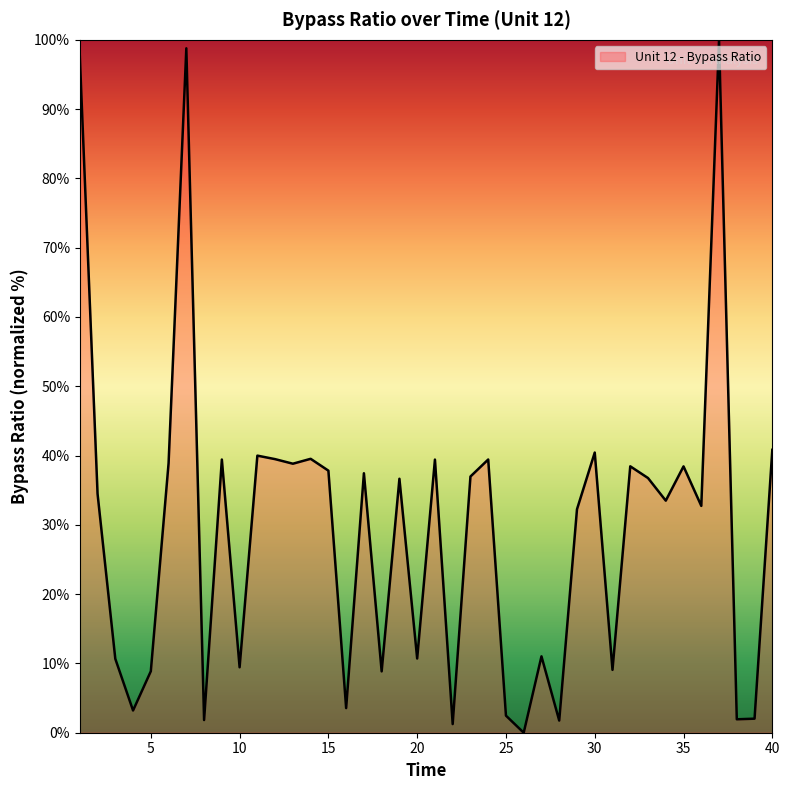

What is the greatest value displayed?

100.0